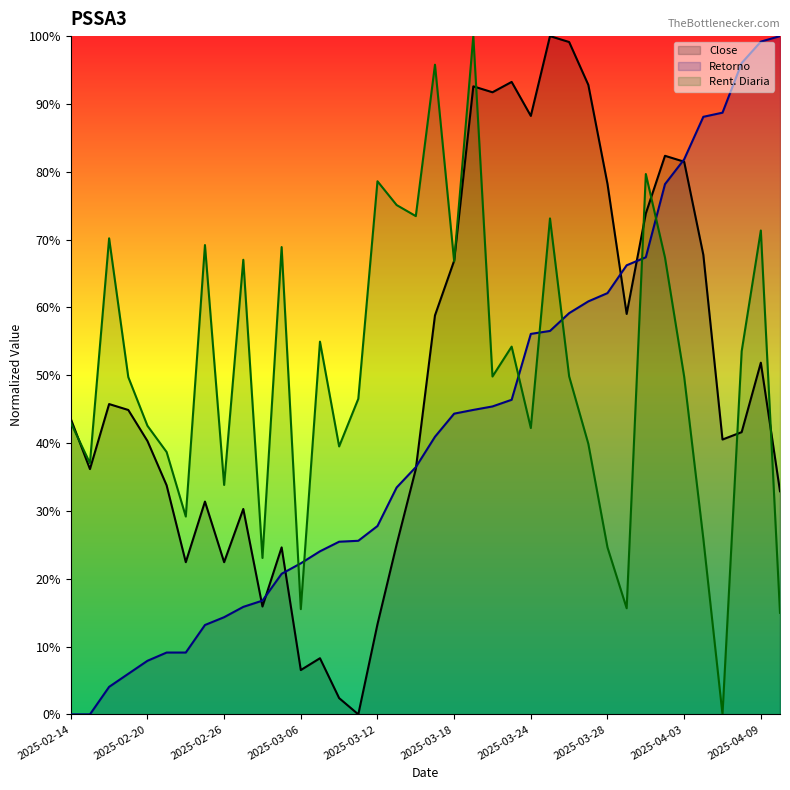

Does the chart display data point markers on the line(s)?

No